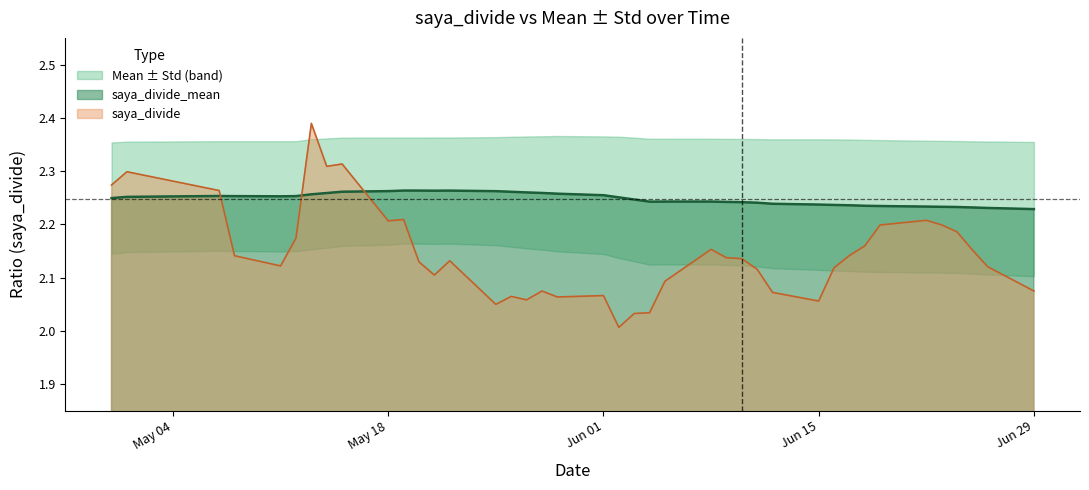

What is the difference between the maximum and second lowest values in the saya_divide series?

0.4